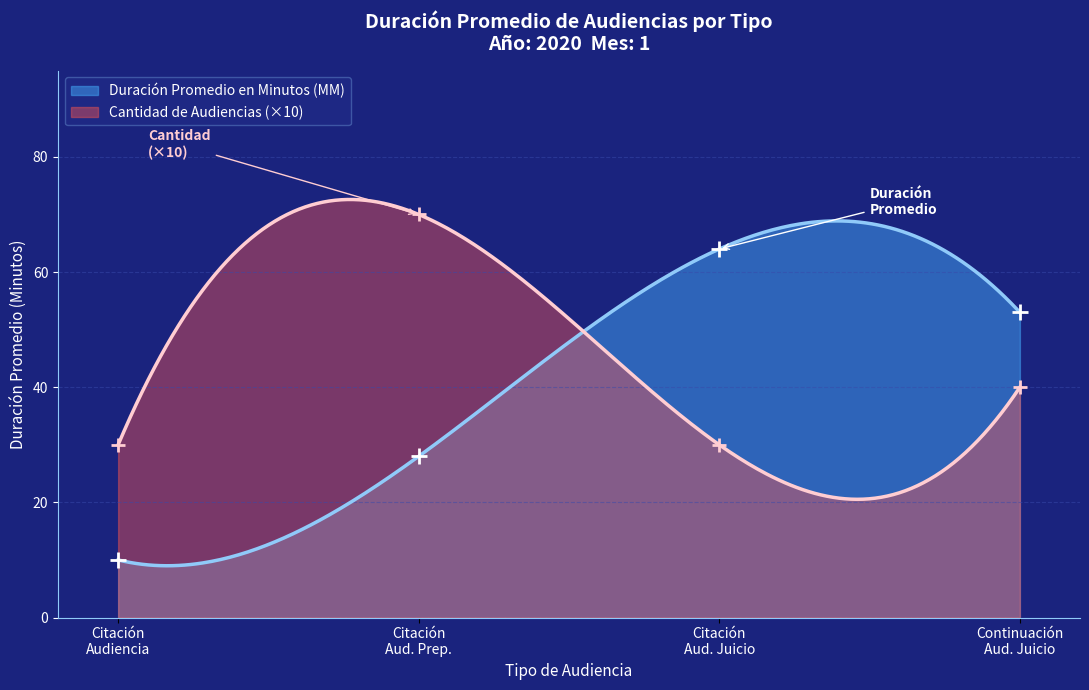

Reading left to right, extract all data points from this chart.

Citación A Audiencia=10	Citación A Audiencia Preparatoria=28	Citación A Audiencia De Juicio=64	Continuación Audiencia De Juicio=53